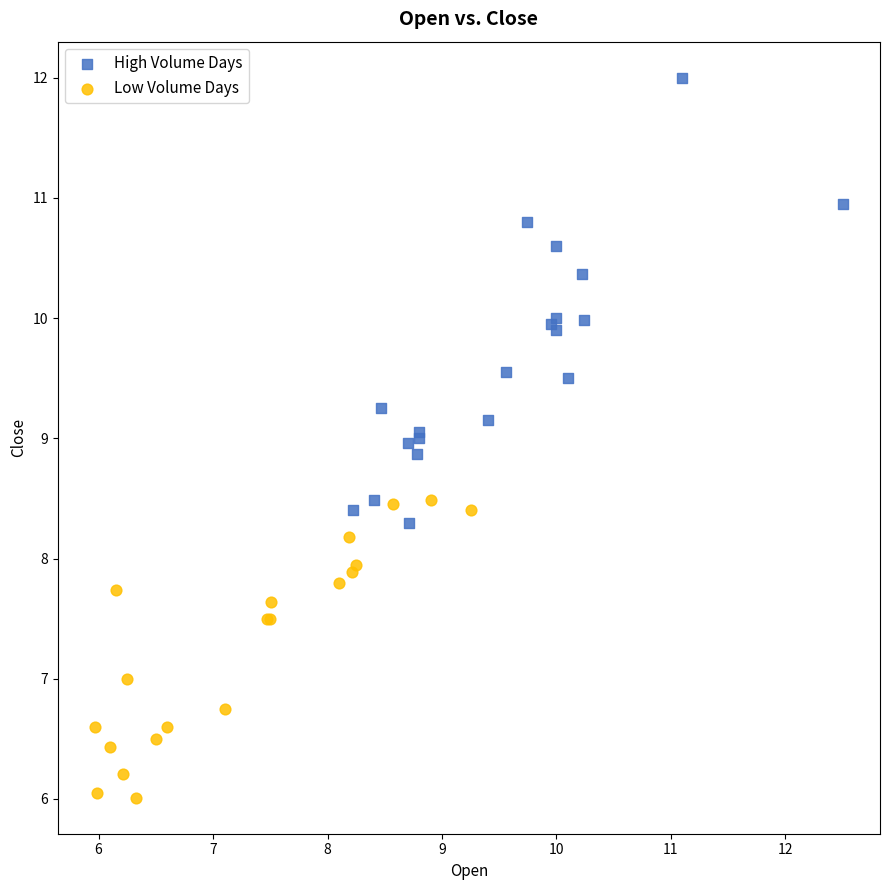

Which series has the widest spread of Y values?

High Volume Days